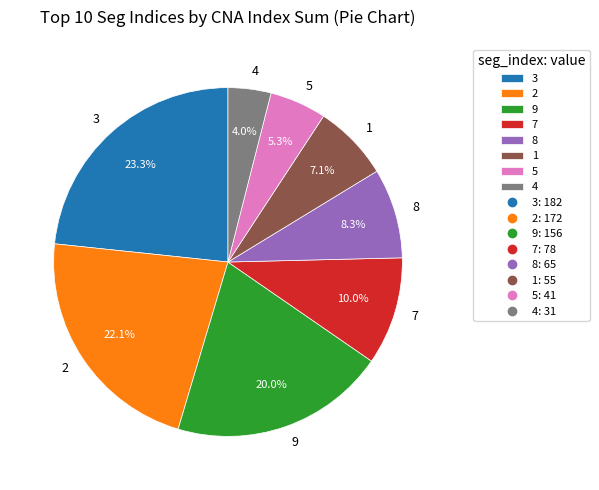

How many segments does this pie chart have?

8